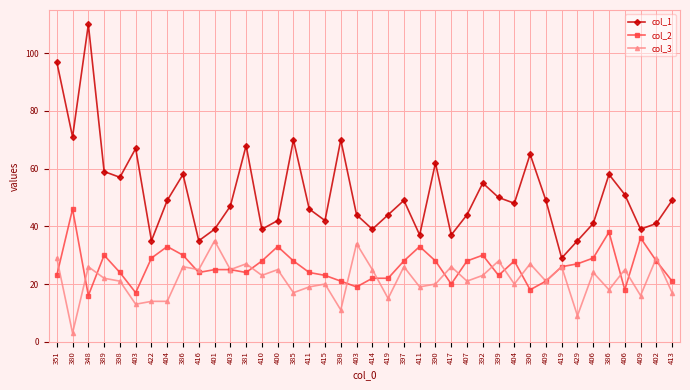

Does the chart have visible grid lines?

Yes